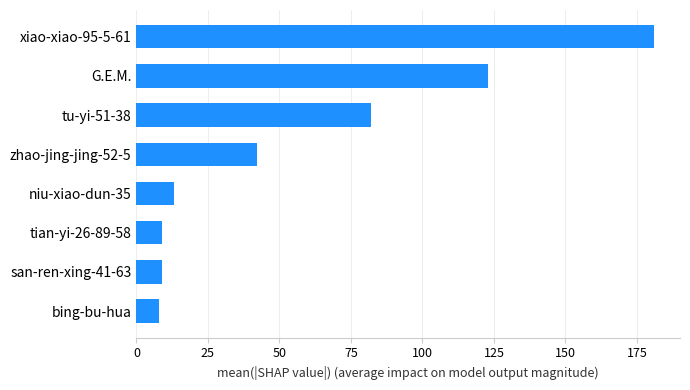

Between xiao-xiao-95-5-61 and niu-xiao-dun-35, which is larger?

xiao-xiao-95-5-61